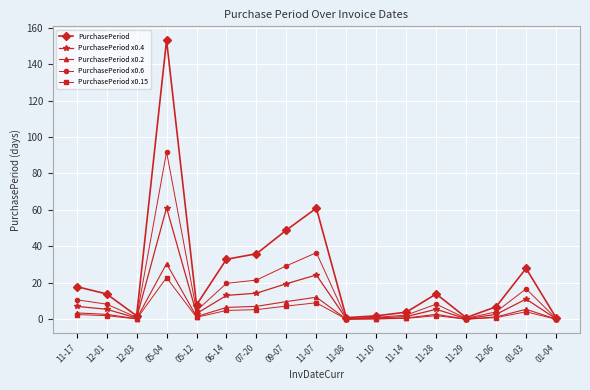

What is the value of the PurchasePeriod point at the 16th from the left?

28.0